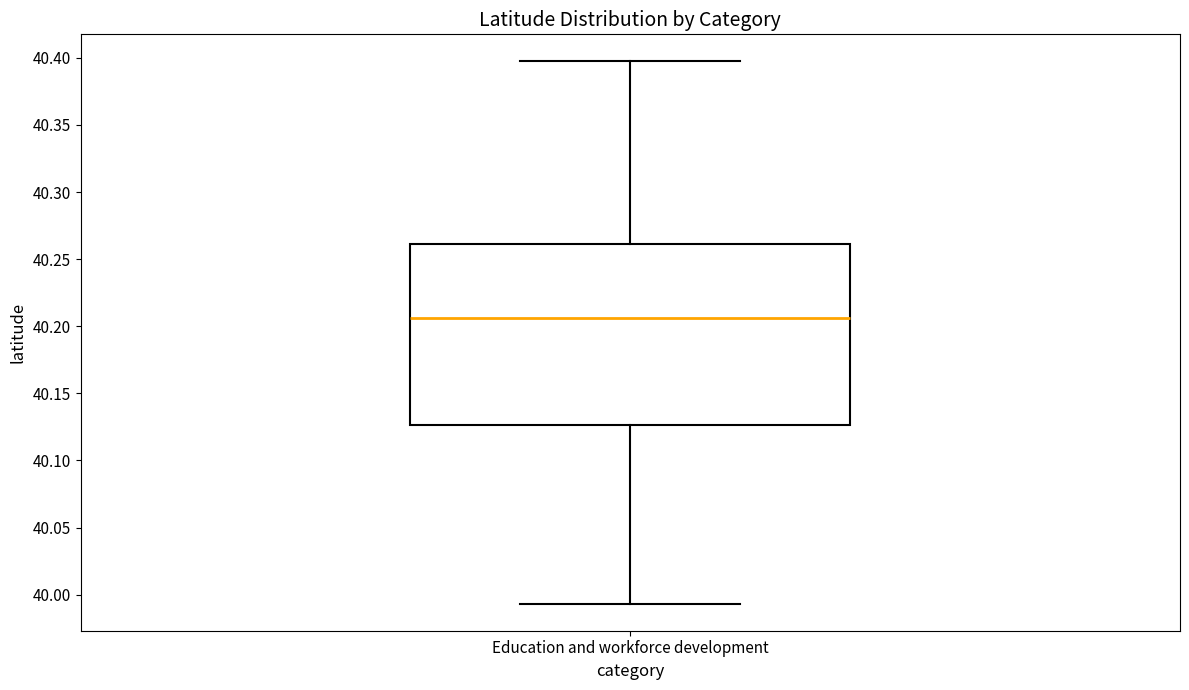

Transcribe this box plot: give where the median line is, the range the box spans, and where the two whiskers end, as read against the y-axis. The values are not printed on the chart, so give them approximately, as read against the axis.

median 40.205, box 40.125 to 40.260, whiskers 39.995 to 40.395